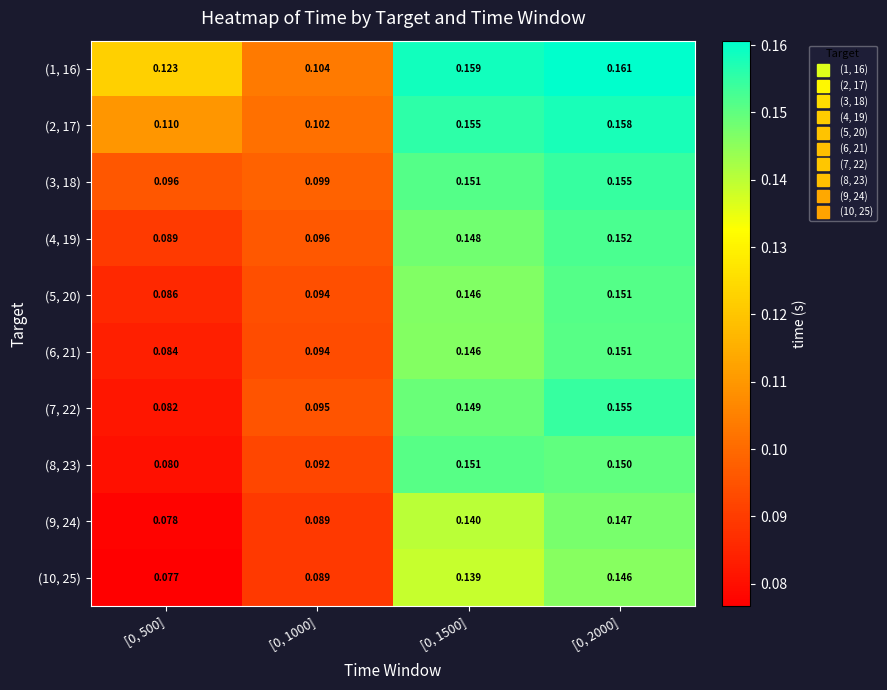

Is the value of (1, 16) at [0, 1000] greater than the value of (3, 18) at [0, 2000]?

No